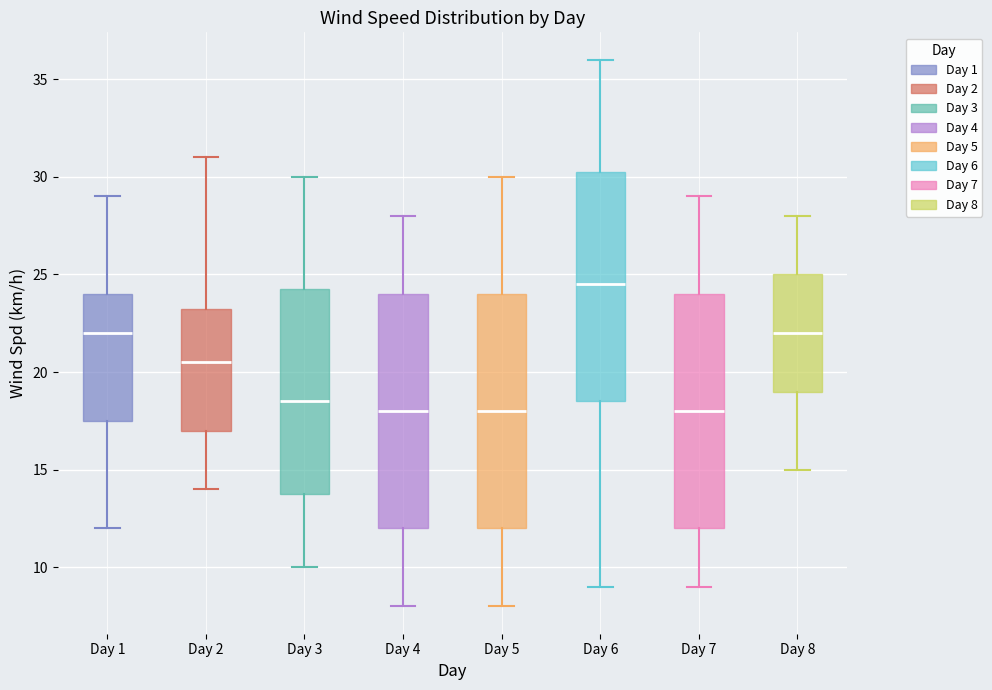

Where does the lower whisker of the box for Day 5 end on the y-axis? The values are not printed on the chart, so give them approximately, as read against the axis.

8.0